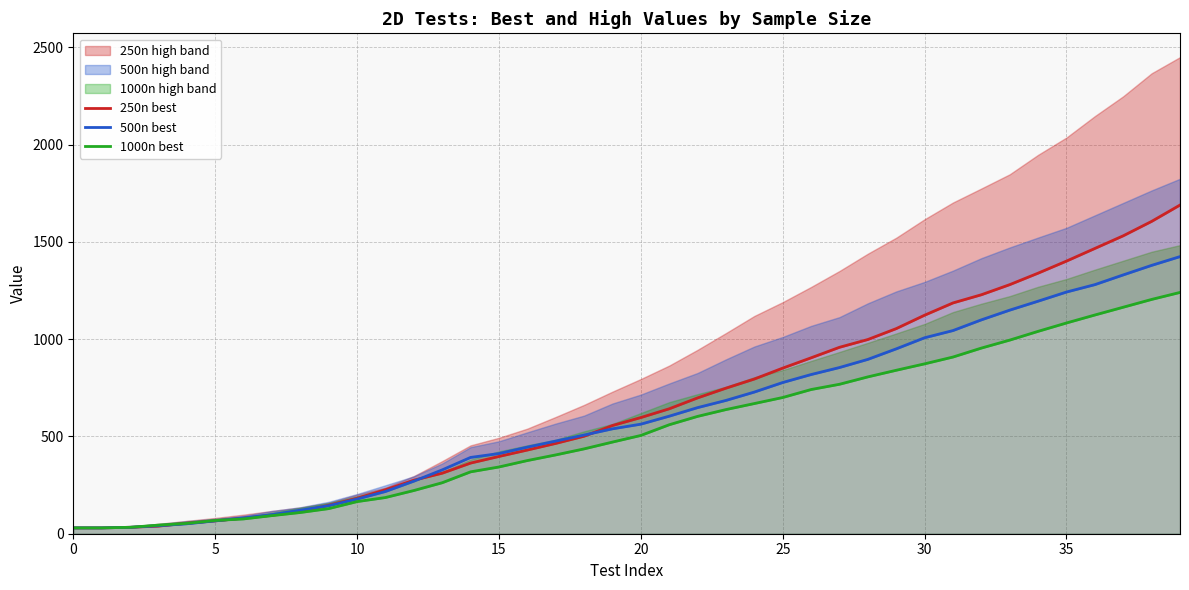

What is the sum of all 250n best values?

26485